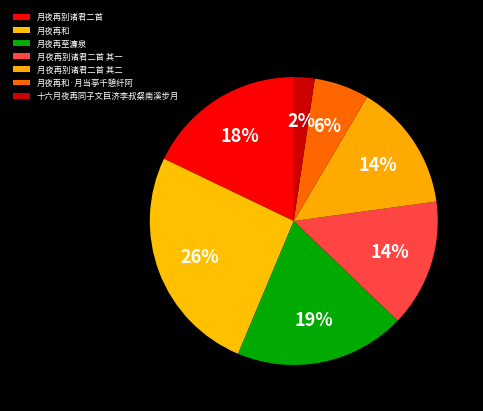

Count the number of slices in the pie.

7